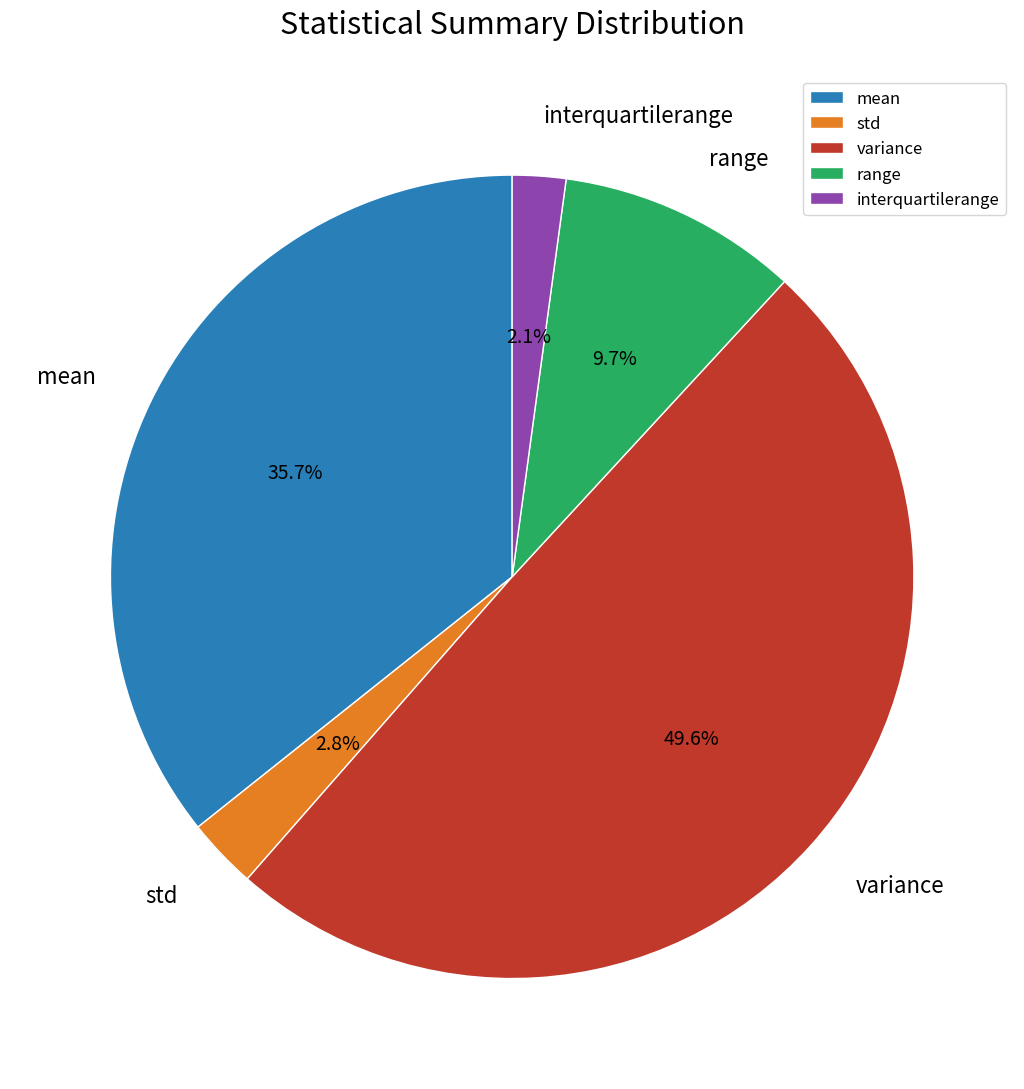

Between mean and std, which is larger?

mean